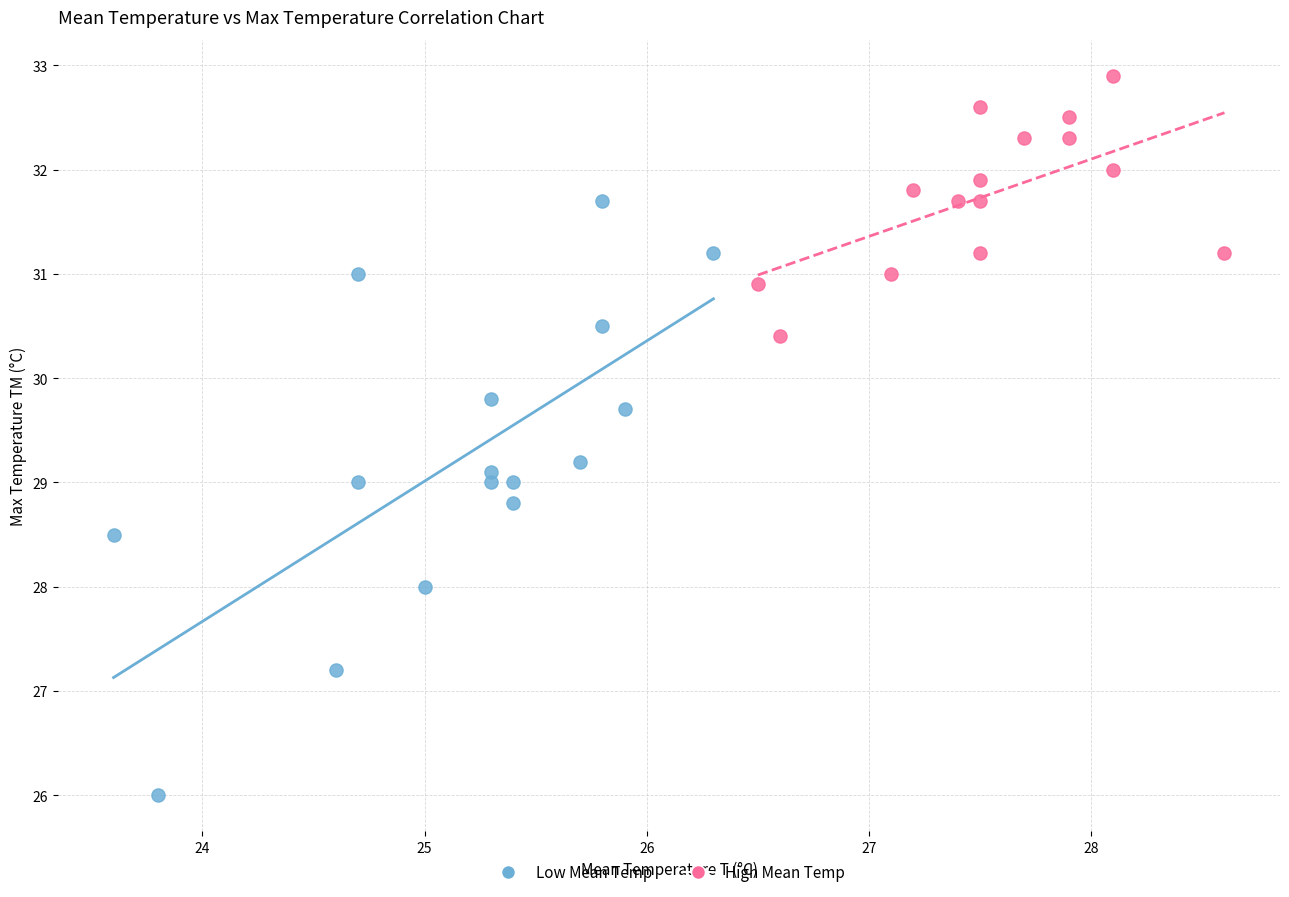

Which series reaches the minimum Y coordinate?

Low Mean Temp